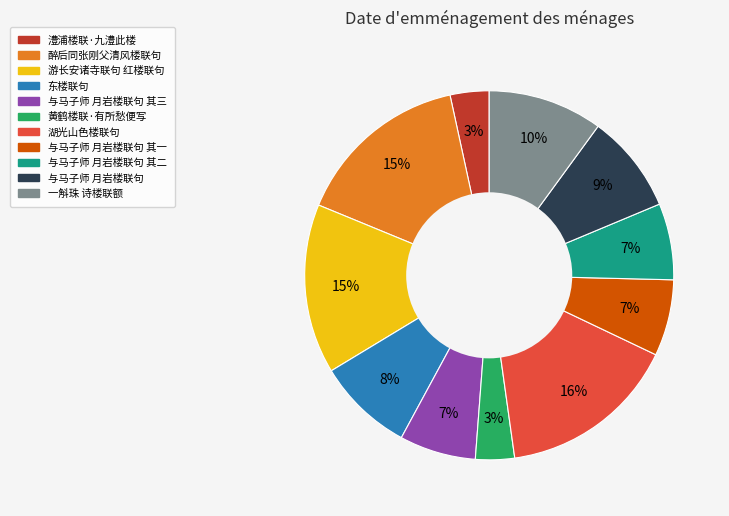

Is there a majority slice in this chart?

No